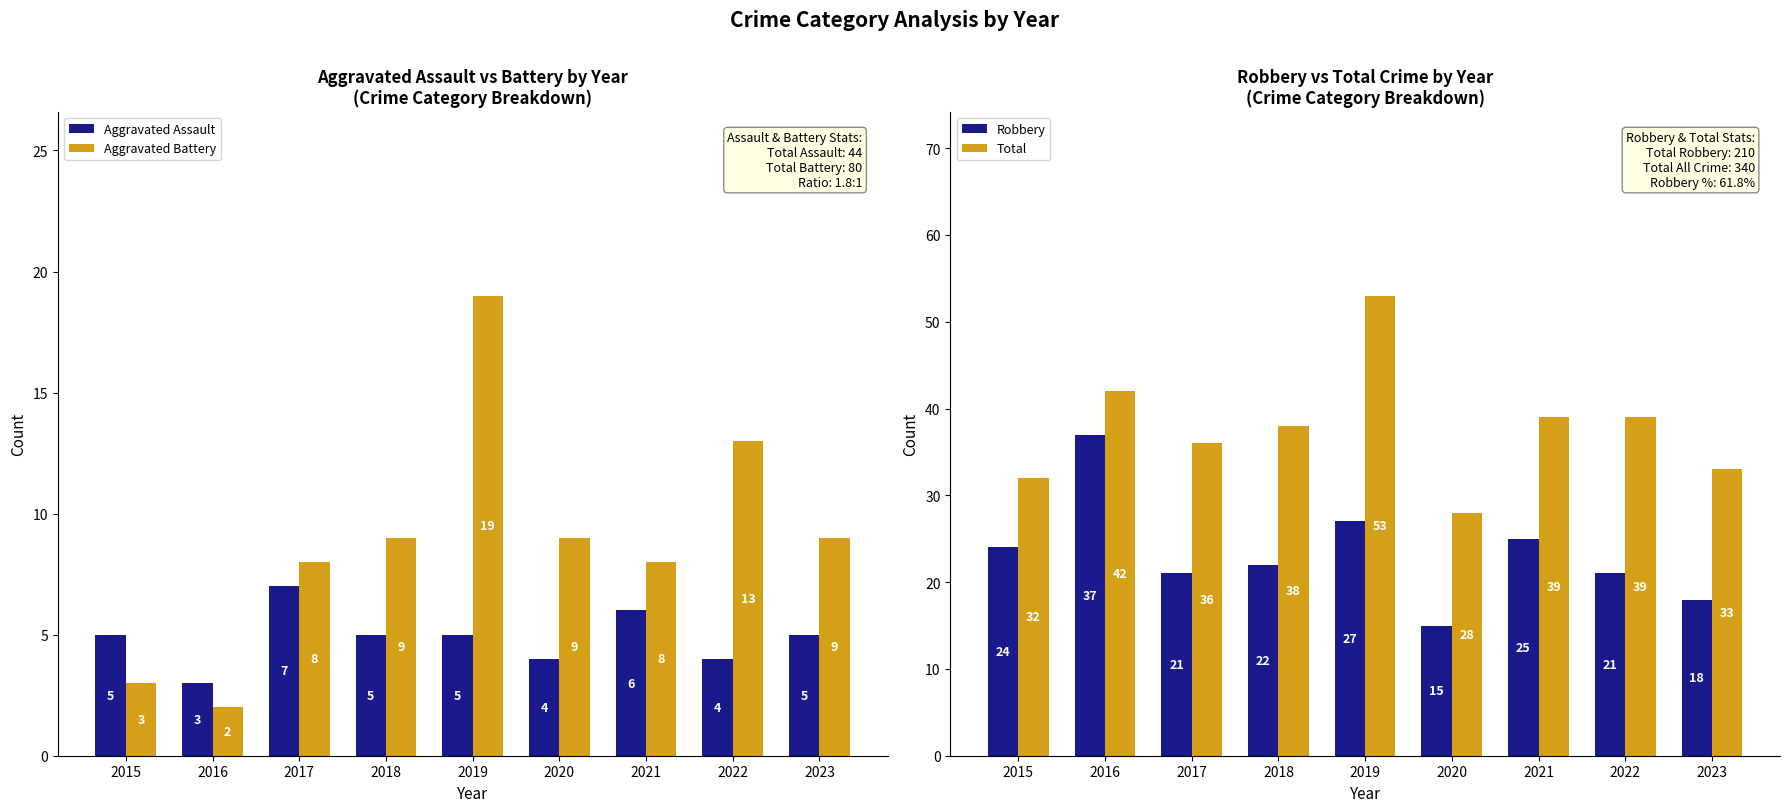

Is the value of Aggravated Battery at 2016 greater than the value of Aggravated Assault at 2020?

No